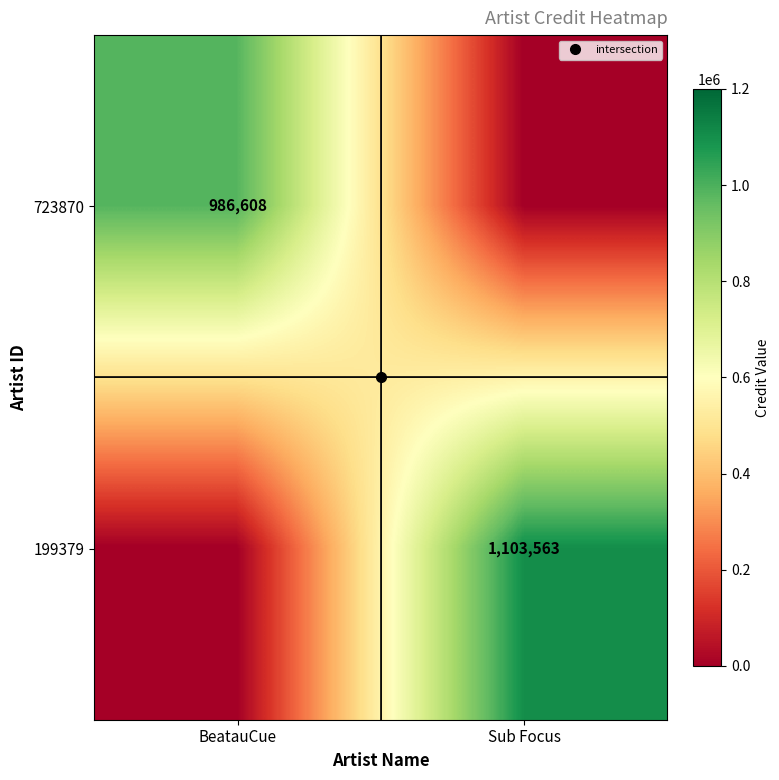

What is the sum of the 723870 values at BeatauCue and Sub Focus?

986608